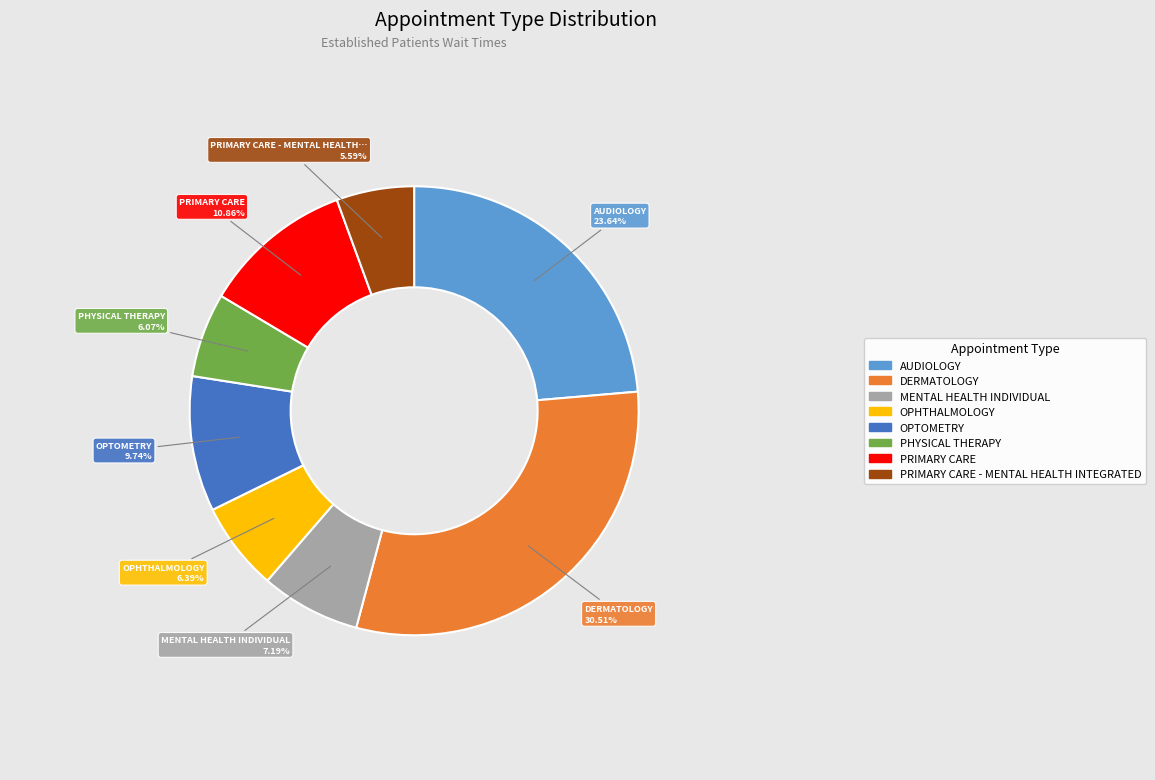

What percentage is the PRIMARY CARE slice, to the nearest percent?

11%